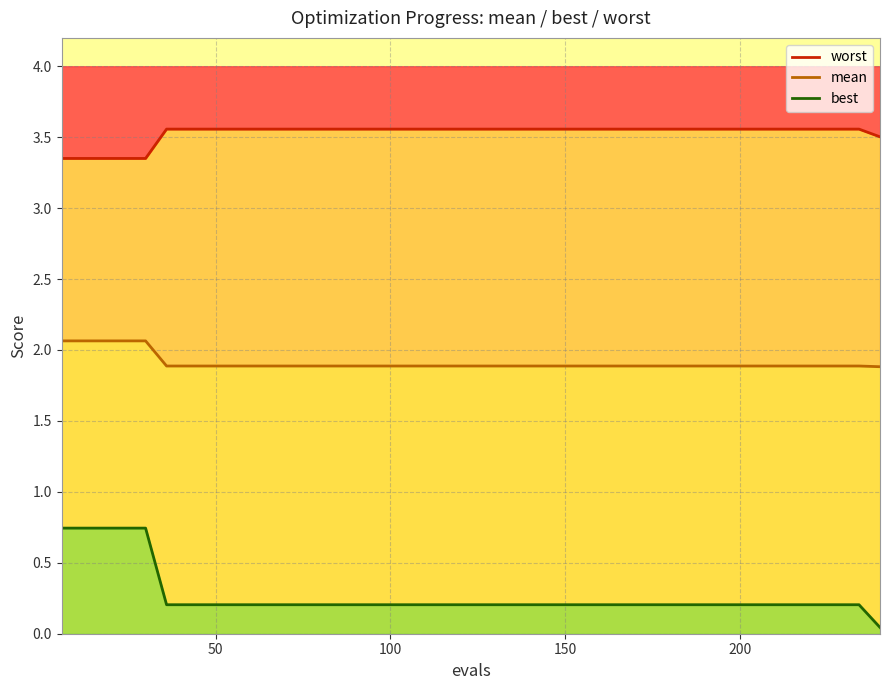

True or false: mean and worst intersect in this chart.

False